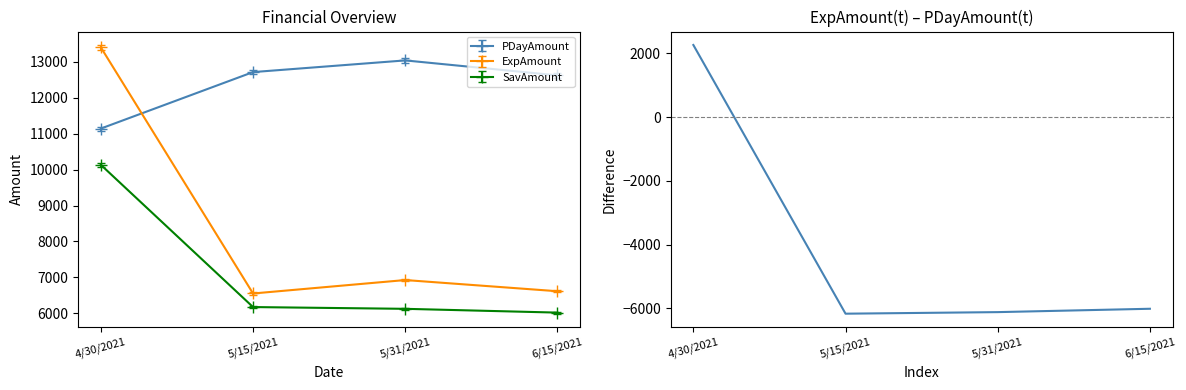

Rank the categories by value from lowest to highest.

5/15/2021, 5/31/2021, 6/15/2021, 4/30/2021